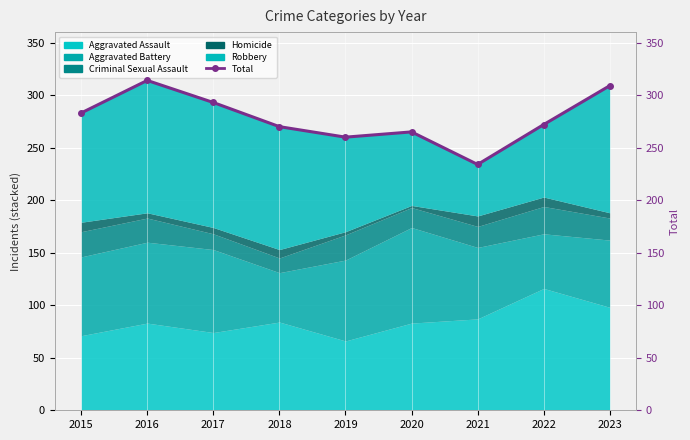

True or false: there are more than 1 points higher than both neighbors.

True